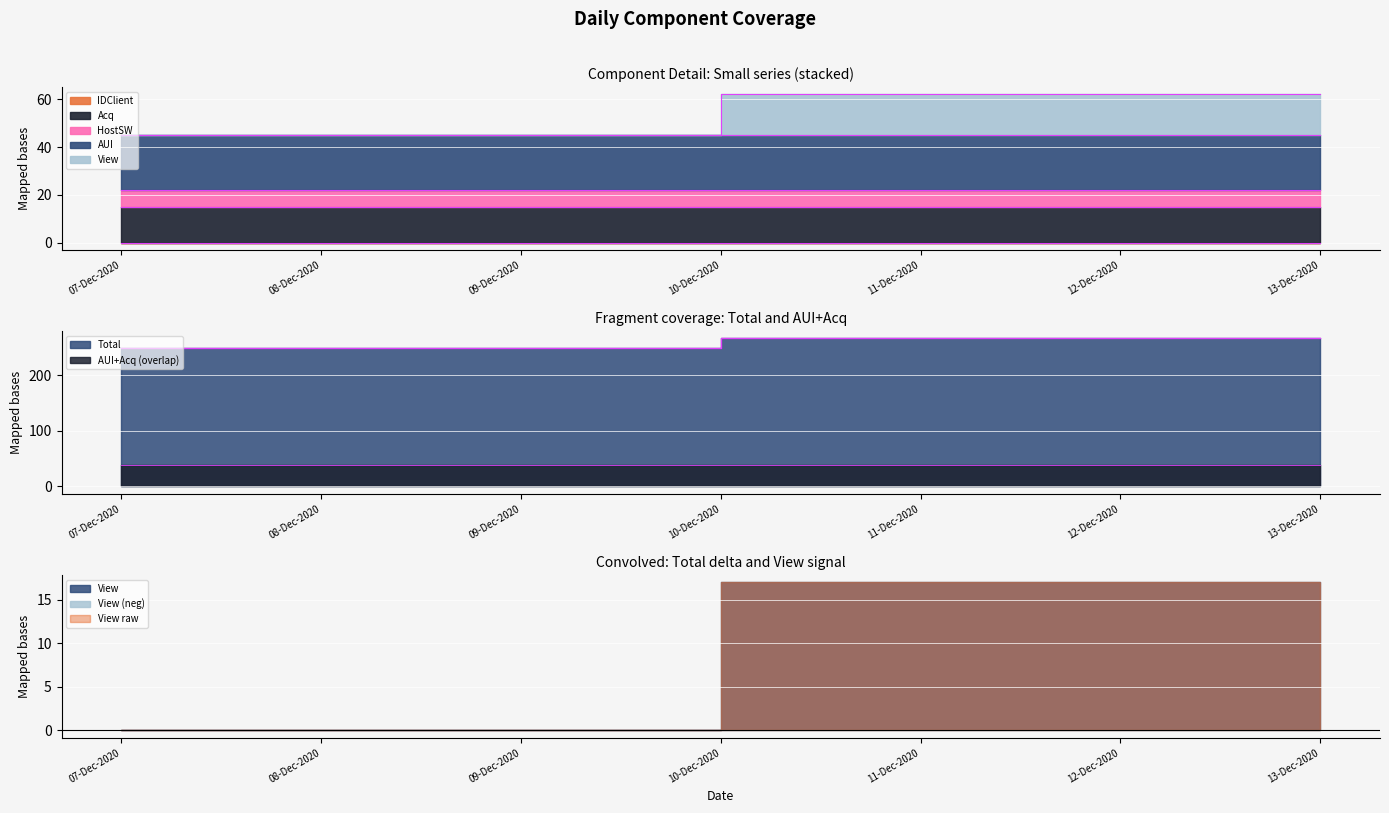

How many data points does each series have?

7